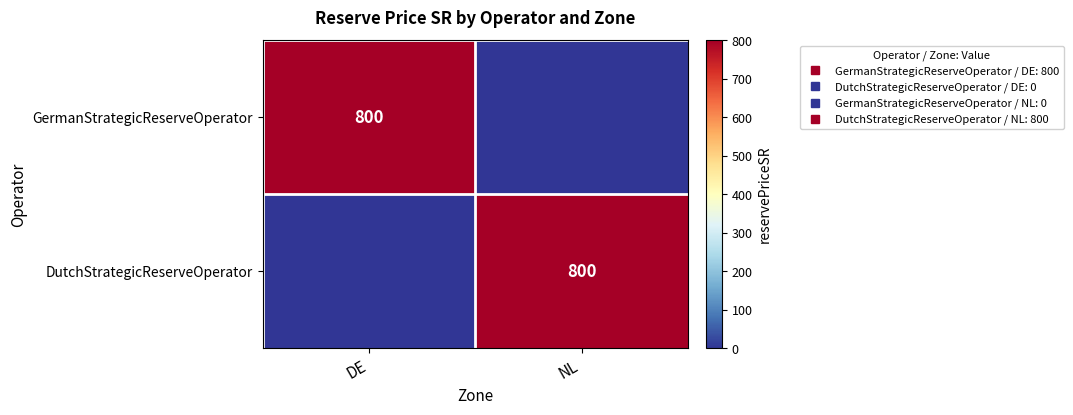

Between NL and DE, which is larger?

DE